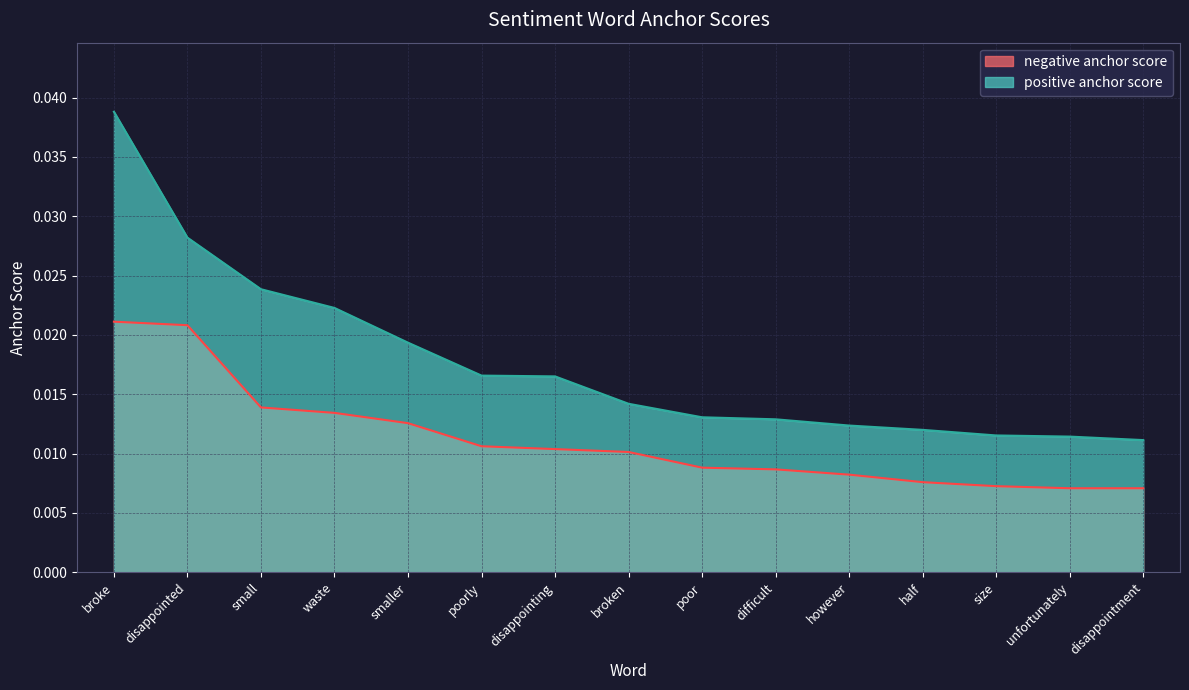

True or false: positive anchor score and negative anchor score cross at least once.

False